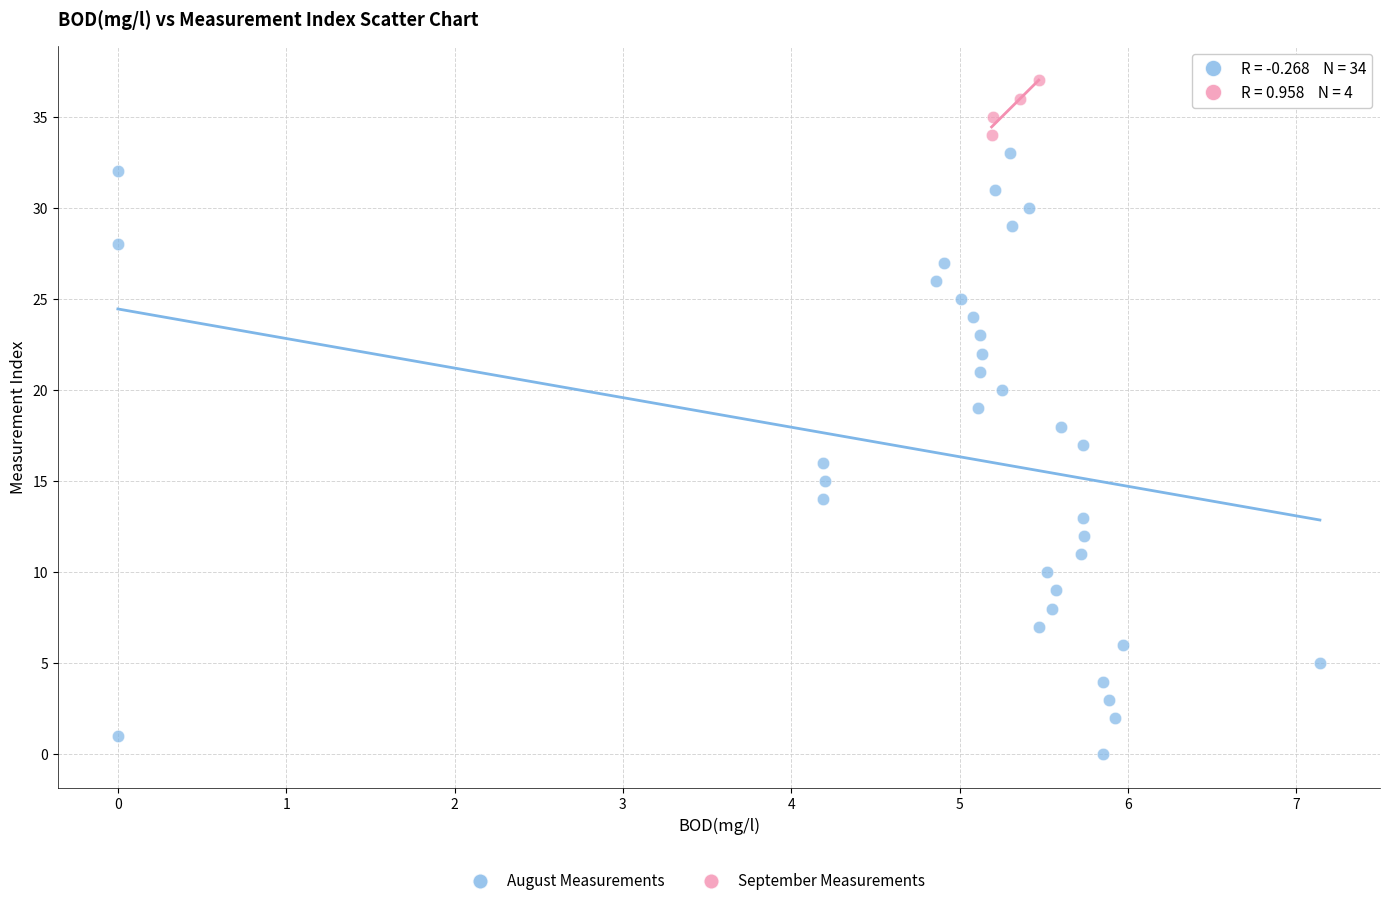

Which series has the widest spread of Y values?

August Measurements